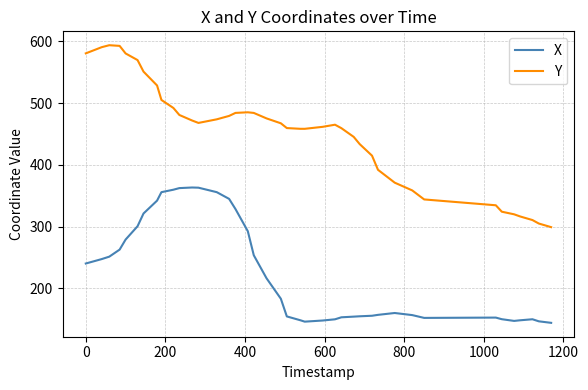

What is the minimum value for X?

144.1